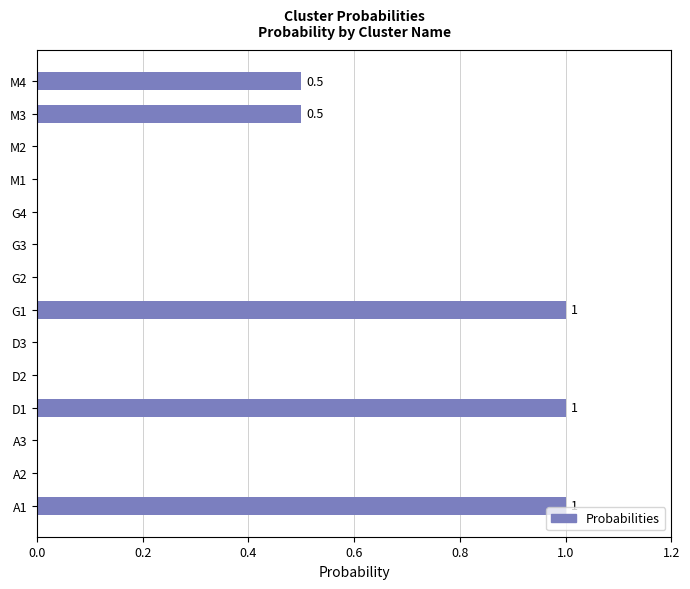

The value at A2 is 0.5. True or false?

False